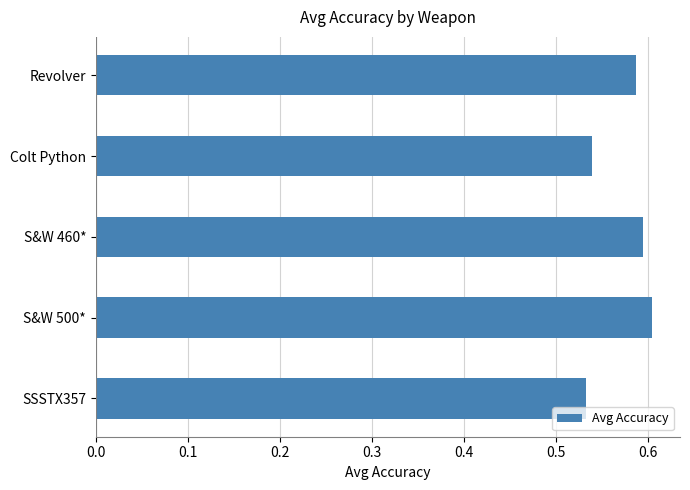

How many bars are there in total?

5